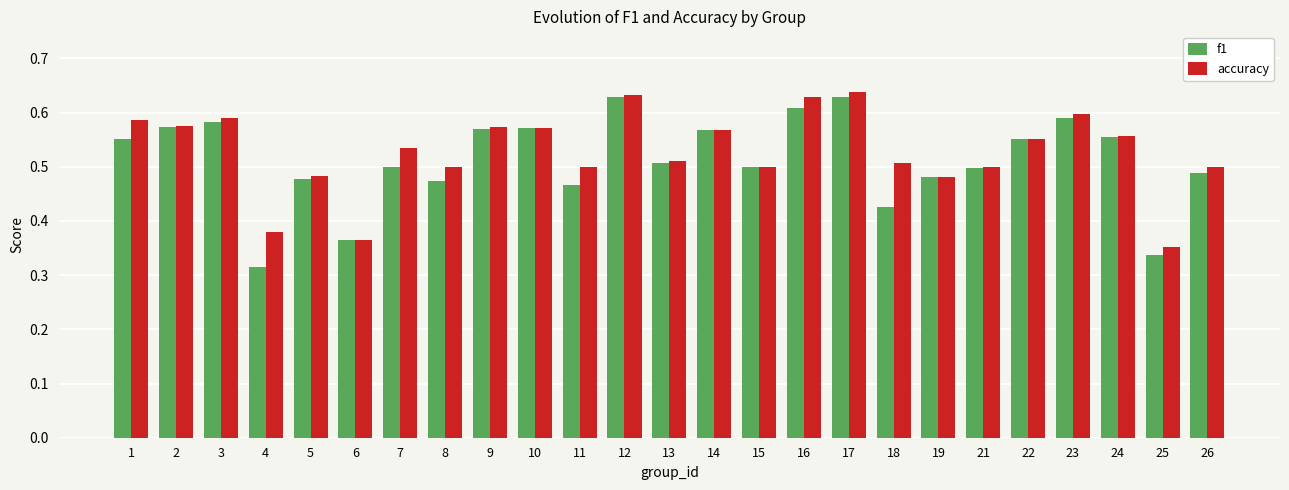

Where is f1 nearest to the value 0?

4